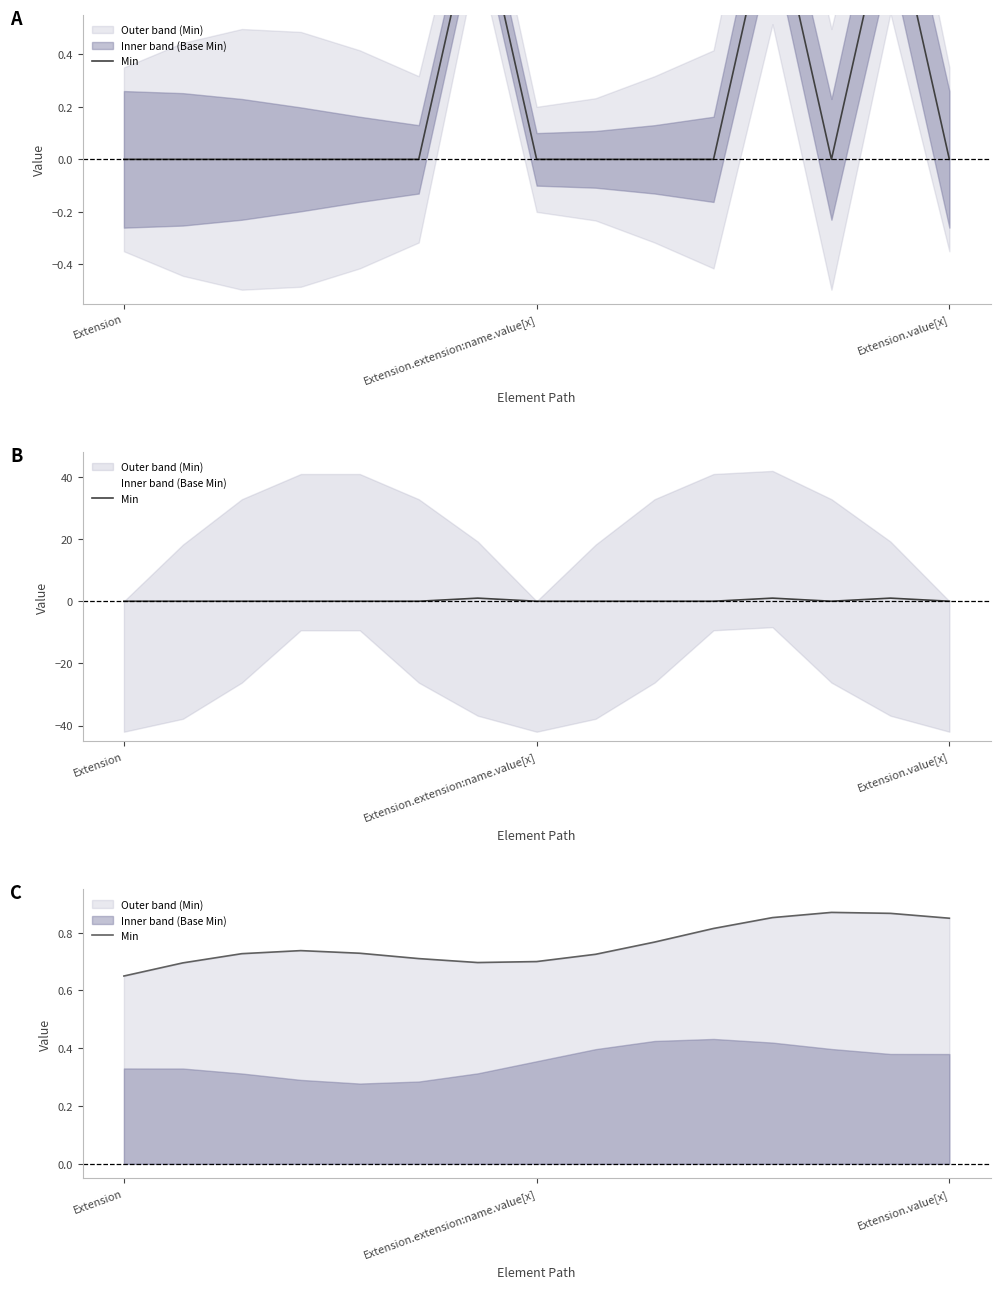

Is it true that the value at Extension.value[x] is 0.9?

True